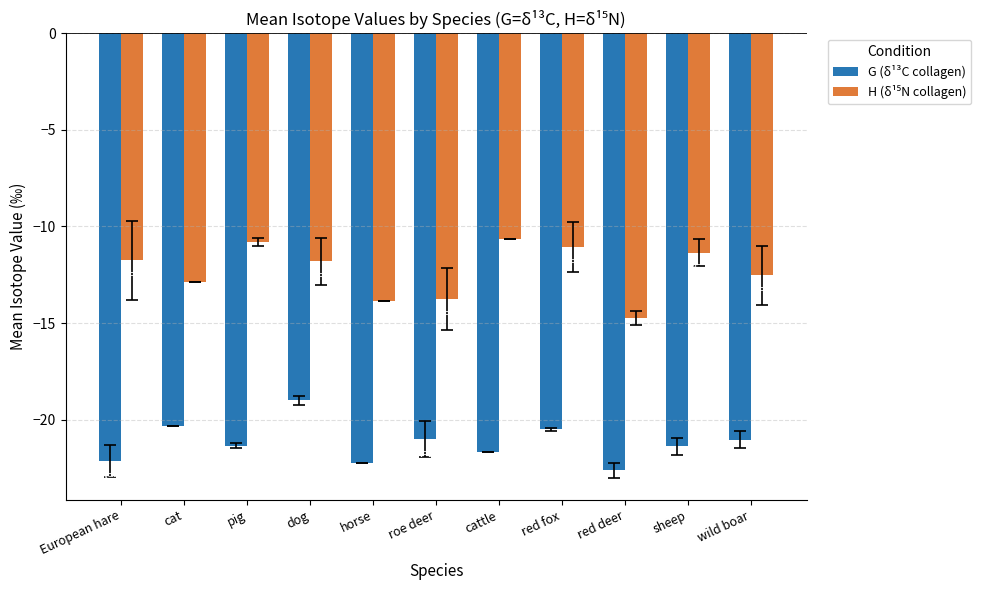

How many bars are there in total?

22